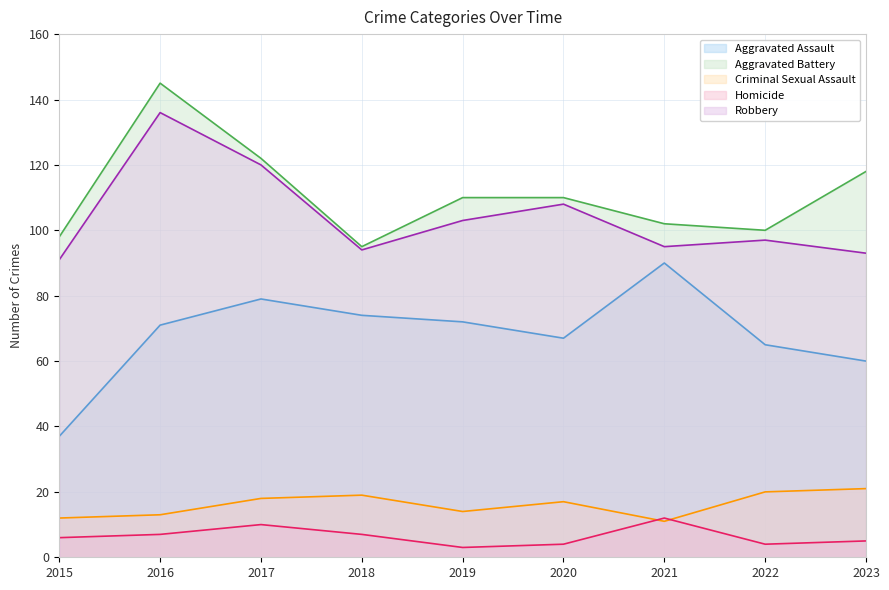

What is the value of the Robbery point at the 9th from the left?

93